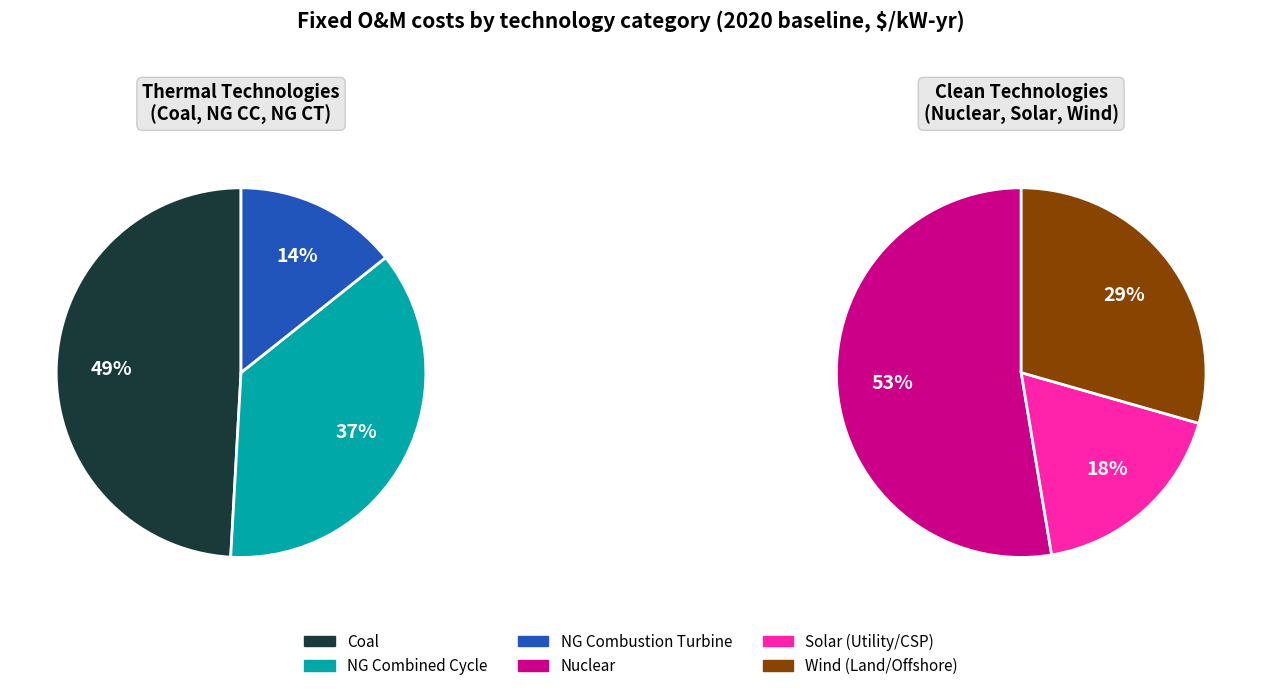

Which slice is the largest?

Nuclear-AP1000_New